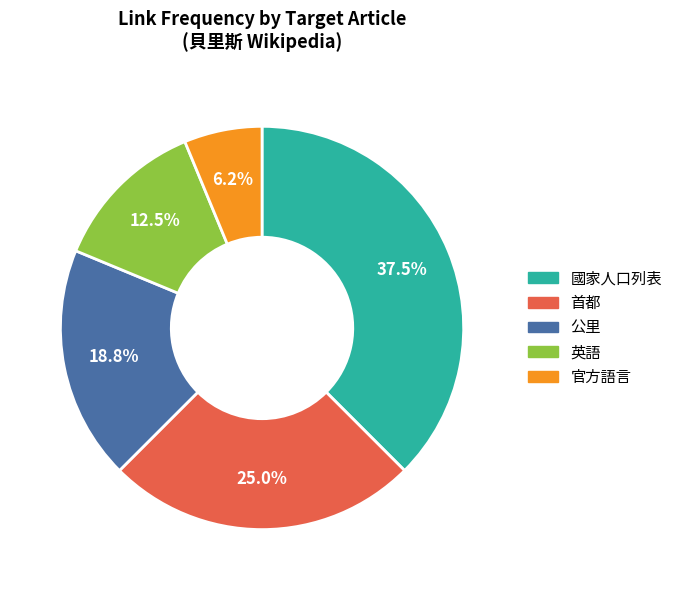

Does 英語 account for over 50% of the chart?

No